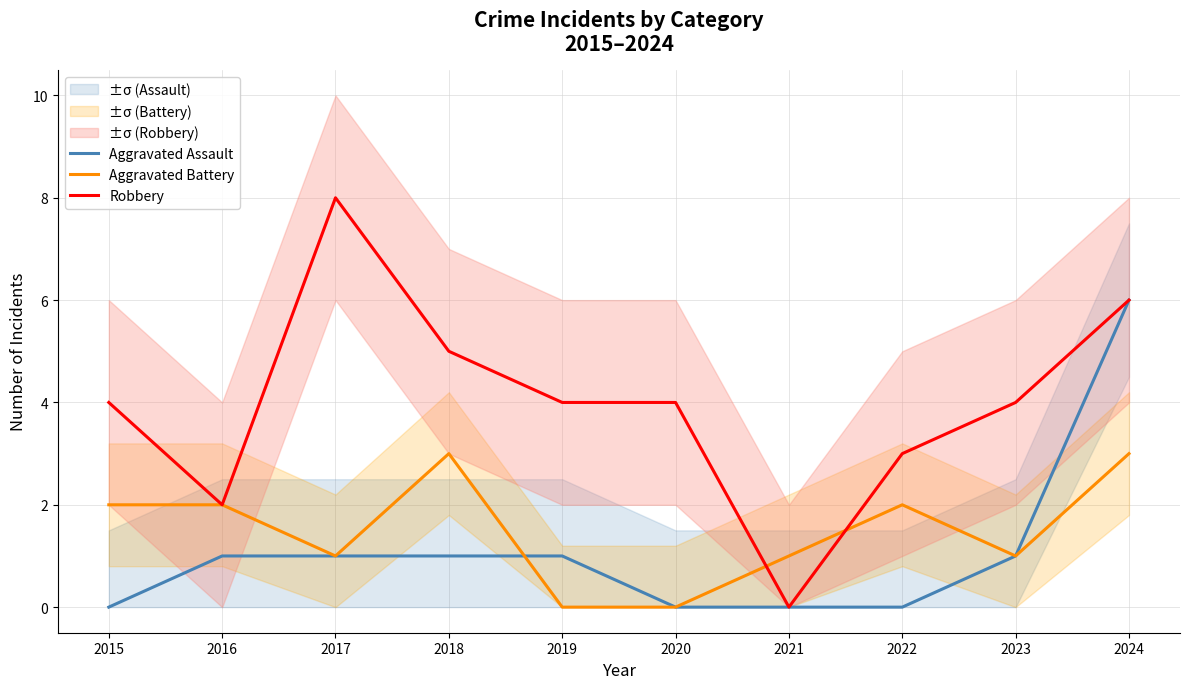

Is the value of Robbery at 2016 greater than the value of Aggravated Assault at 2024?

No